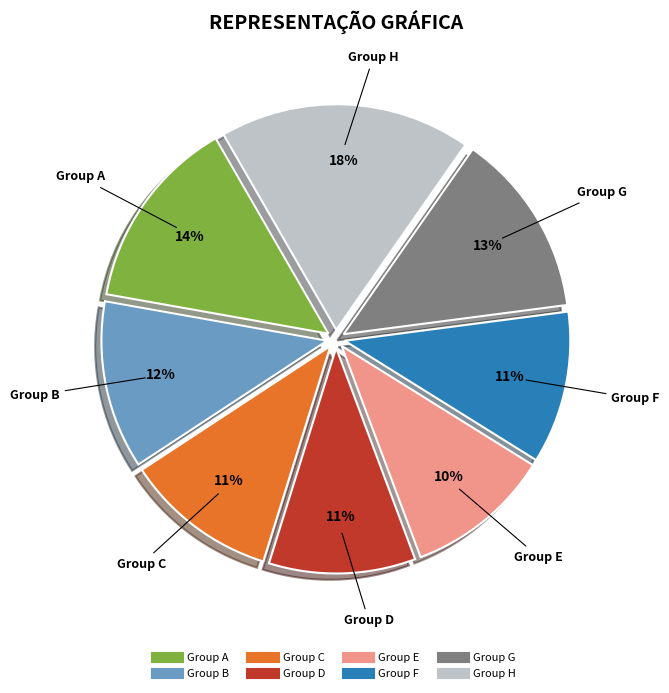

Does any single category account for the majority?

No